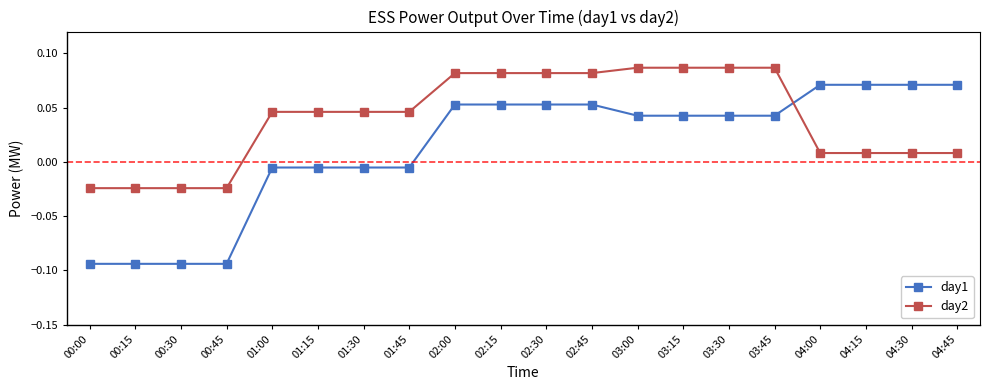

Is the value of day2 at 02:00 greater than the value of day1 at 03:45?

Yes